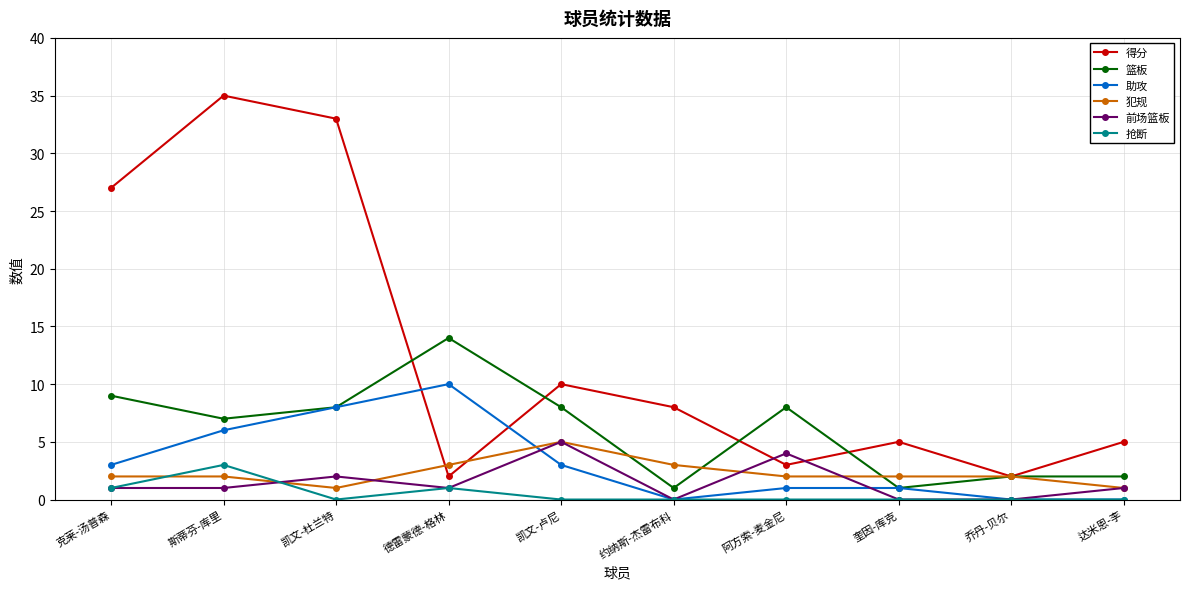

Count the number of data series in this chart.

6